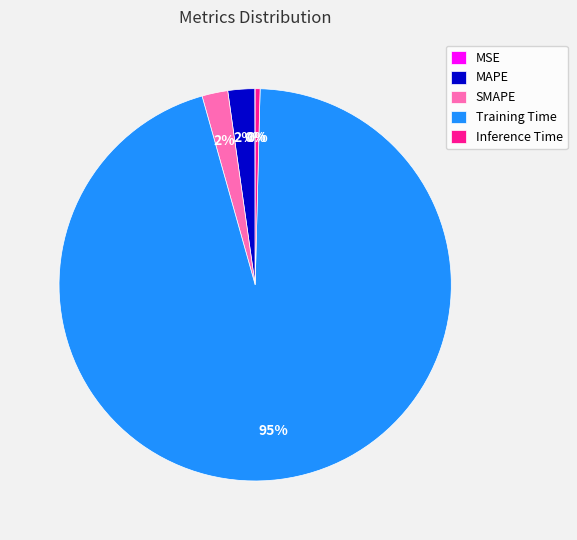

Does any single category account for the majority?

Yes